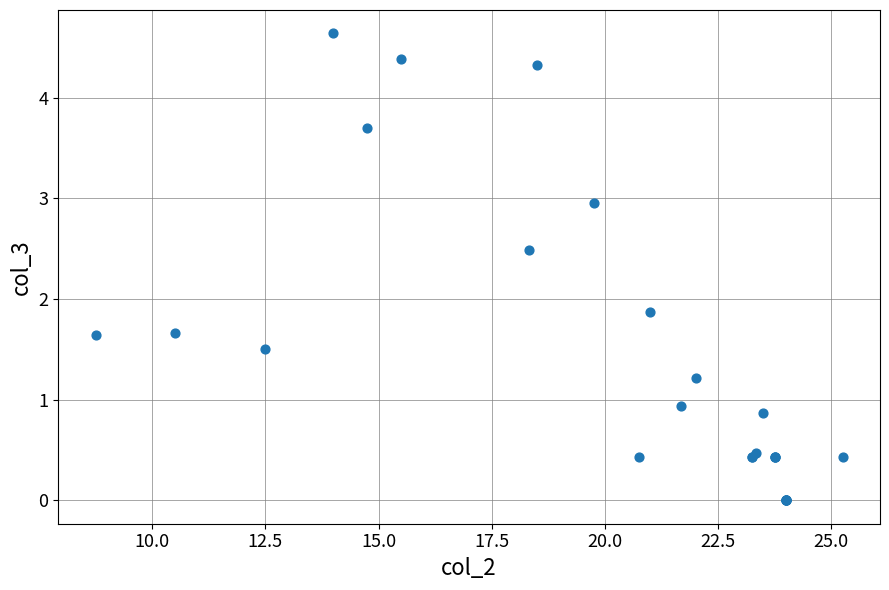

What Y value in the scatter plot is closest to 2?

1.9